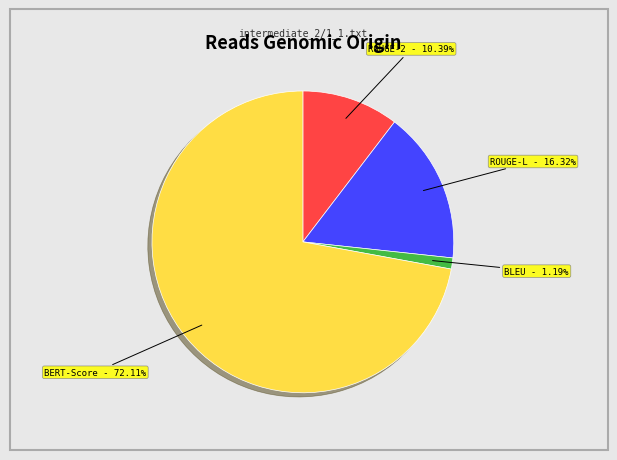

Does any single category account for the majority?

Yes